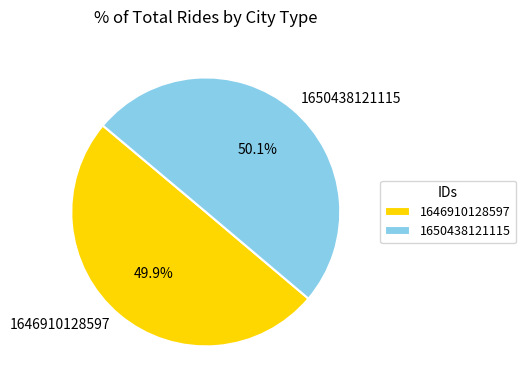

Is there any slice that represents more than half of the pie?

Yes